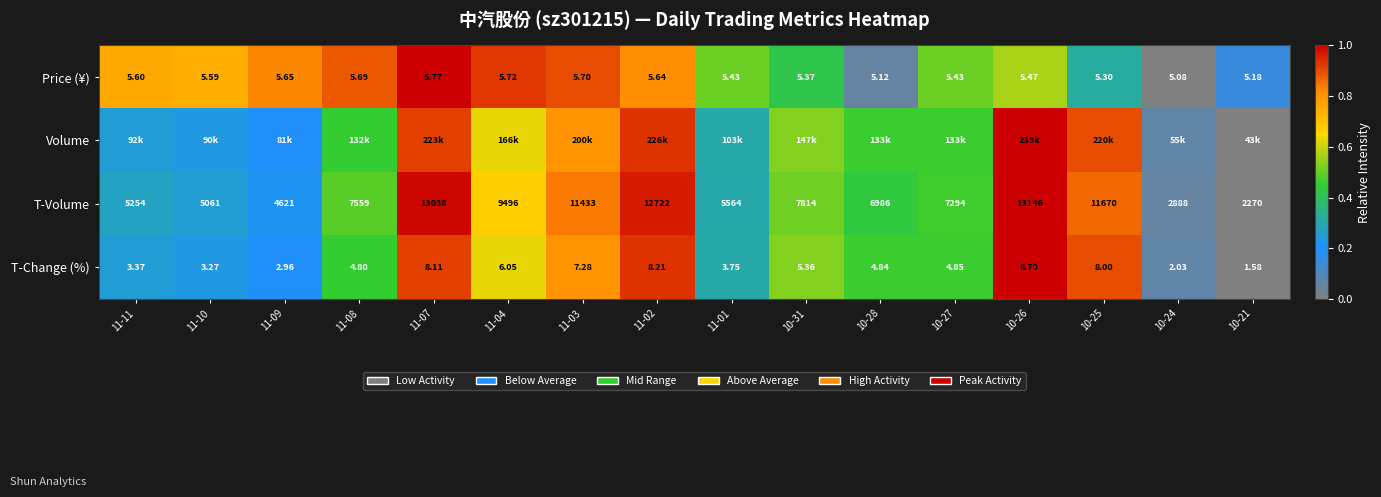

How many values in the T-Change (%) series are below 4?

6